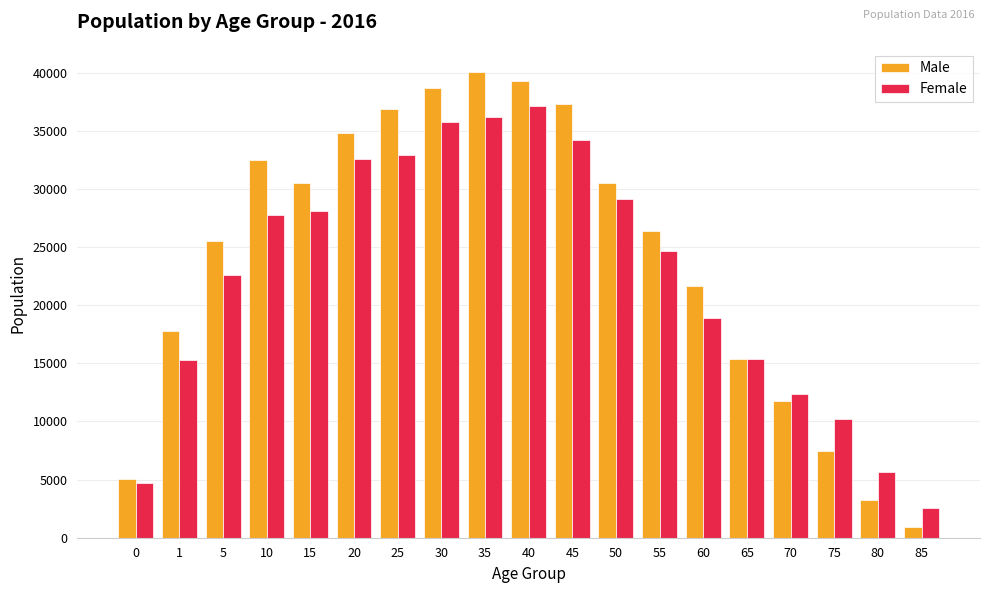

At which label is Male closest to 20485?

60